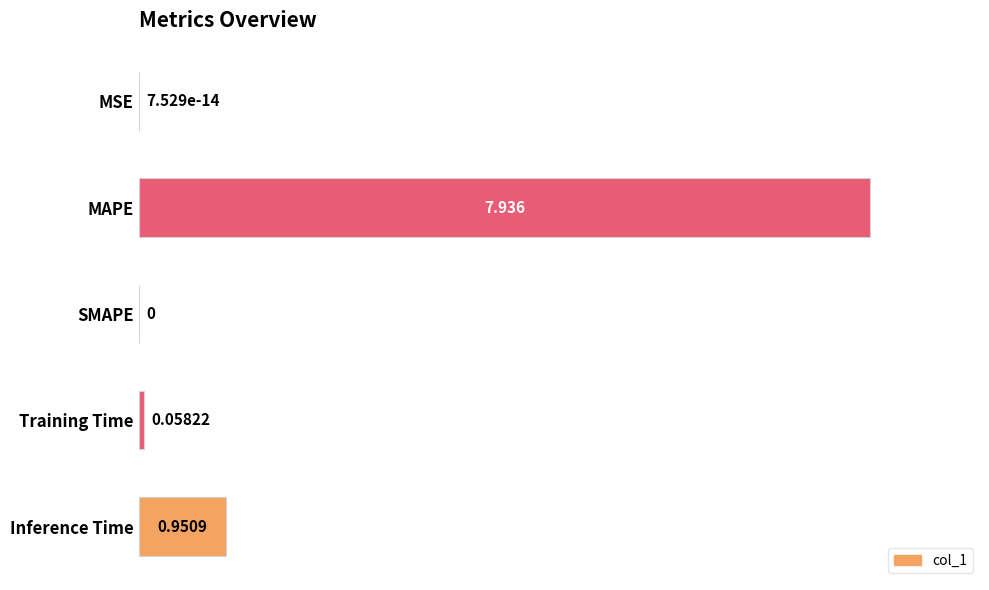

Between Training Time and Inference Time, which is larger?

Inference Time